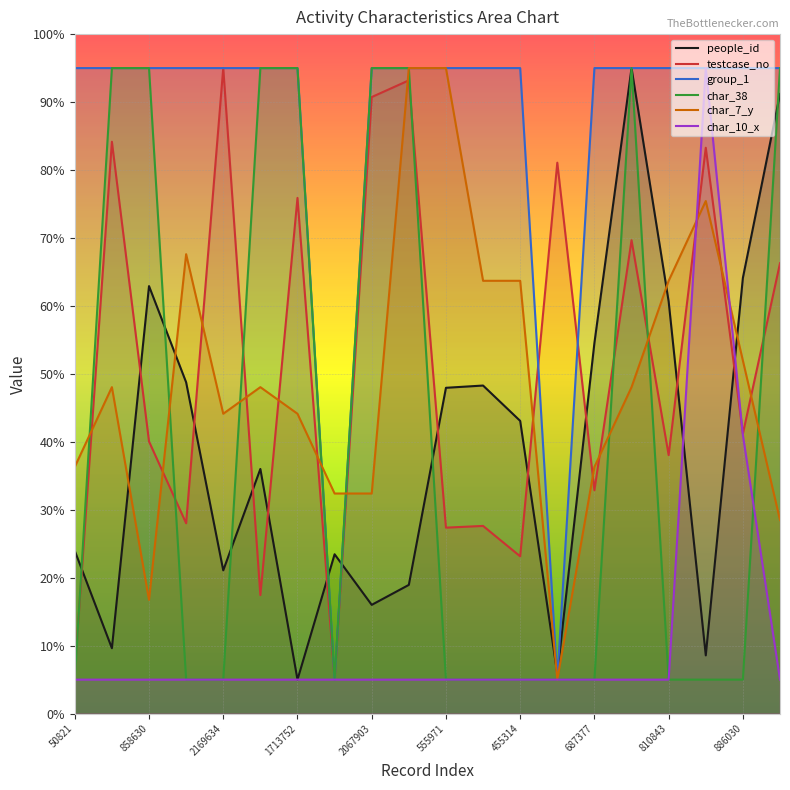

Is it true that char_10_x equals 2.2 at 319208?

False